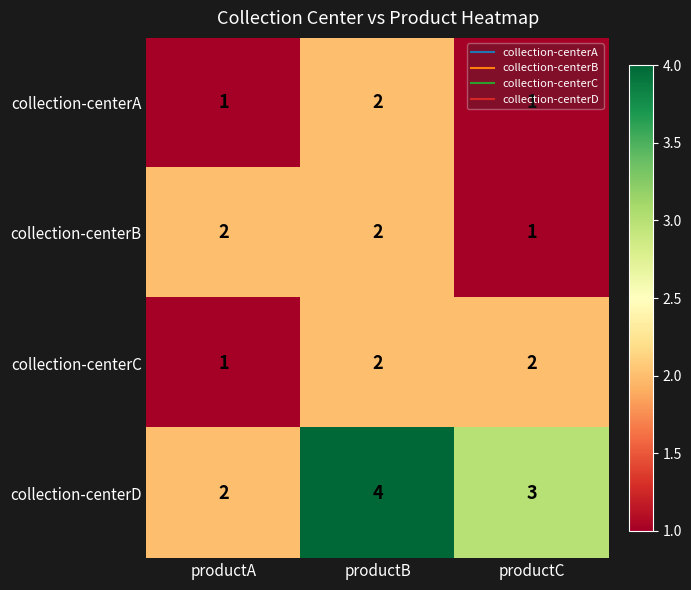

At which category is the sum across all series the highest?

productB